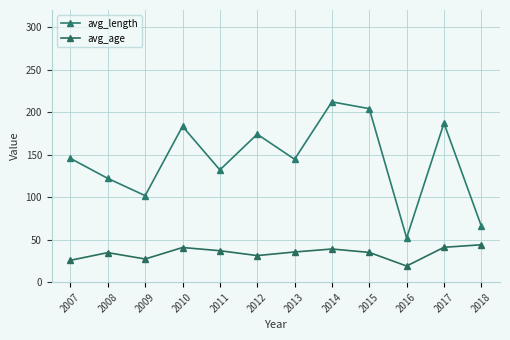

List the labels in order of avg_age value, largest first.

2018, 2017, 2010, 2014, 2011, 2013, 2015, 2008, 2012, 2009, 2007, 2016